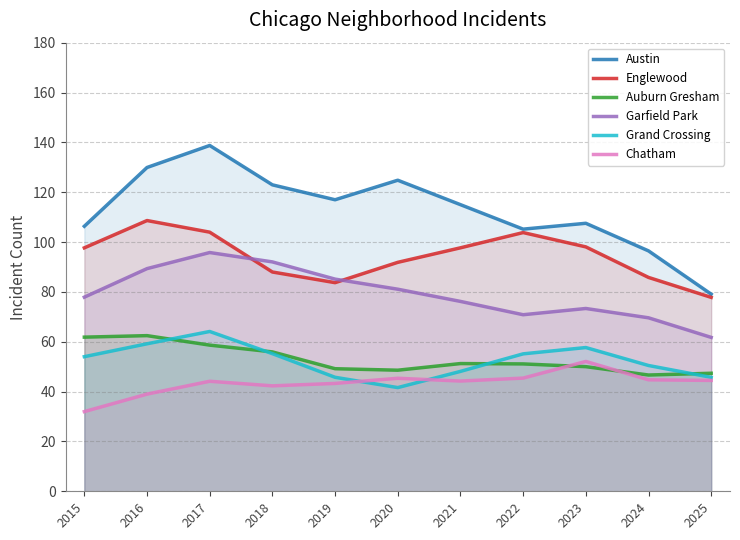

List the series in order of their peak value, lowest first.

Chatham, Auburn Gresham, Grand Crossing, Garfield Park, Englewood, Austin